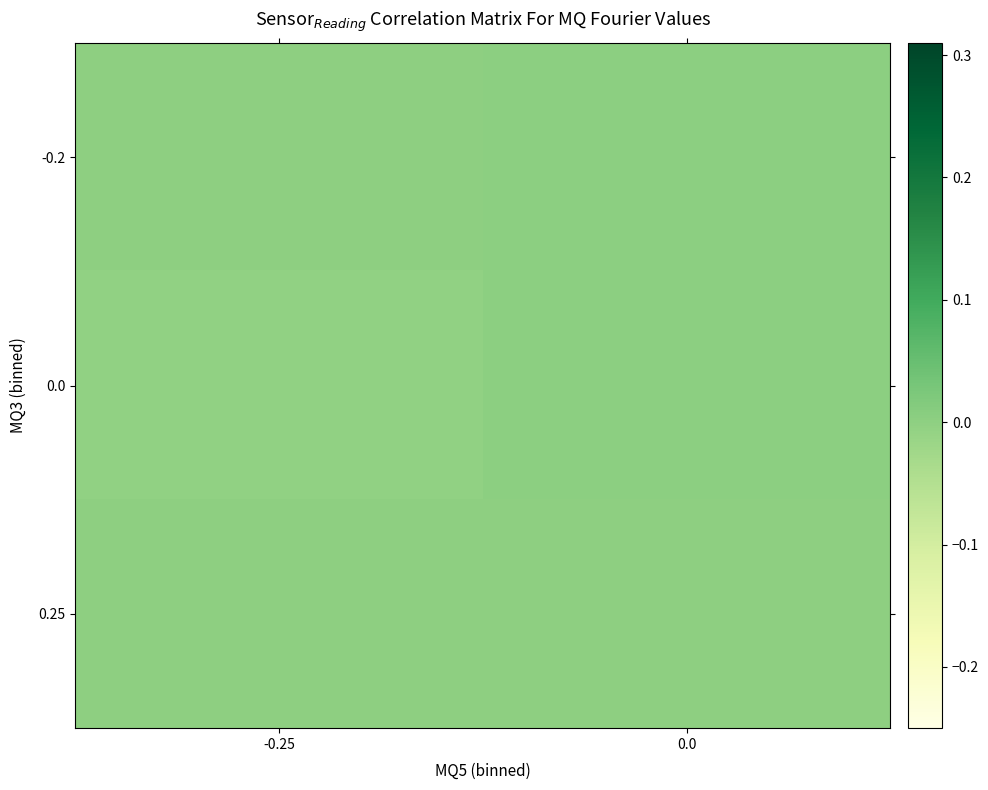

At how many categories does at least one series exceed 0?

1